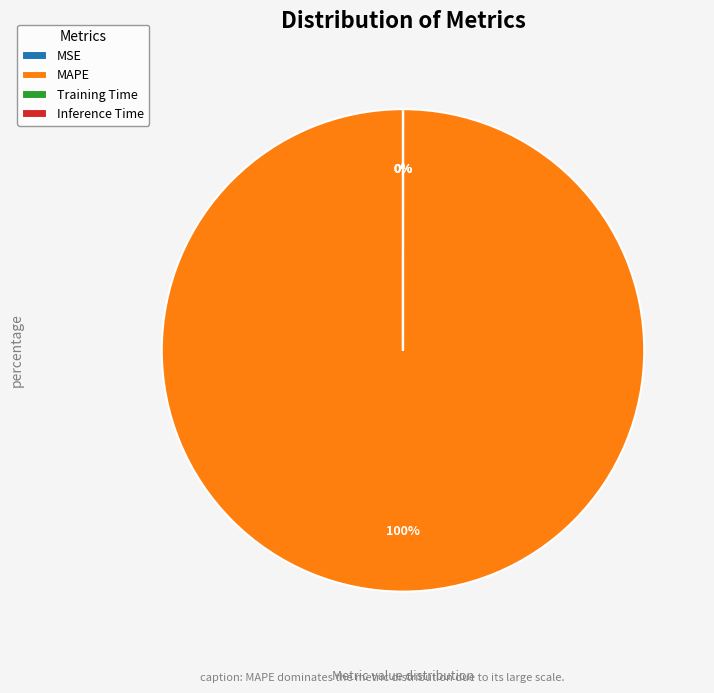

Between Training Time and MAPE, which is larger?

MAPE